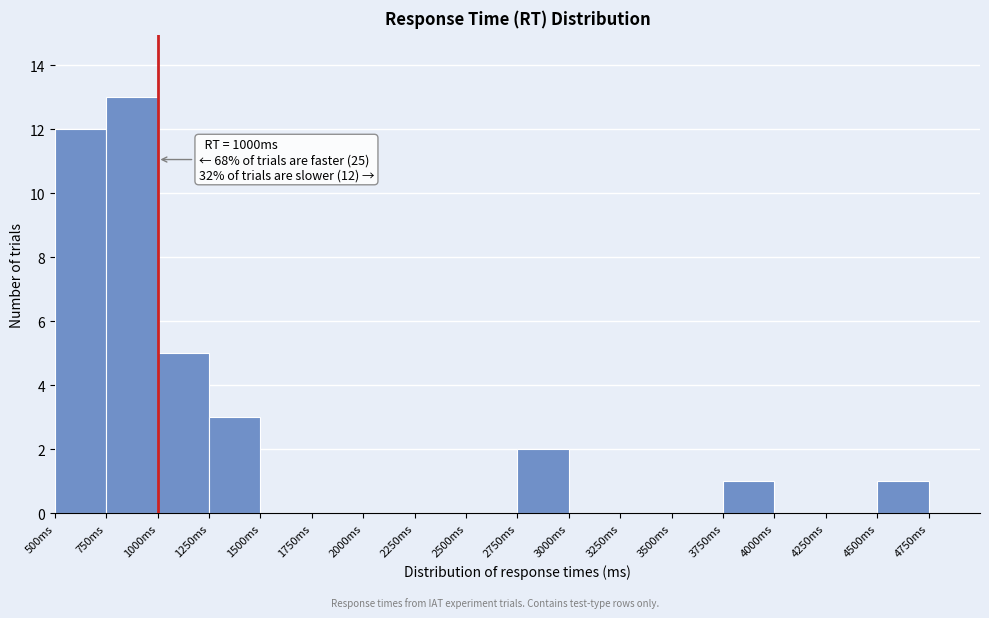

Which range on the x-axis has the tallest bar?

750 to 1000